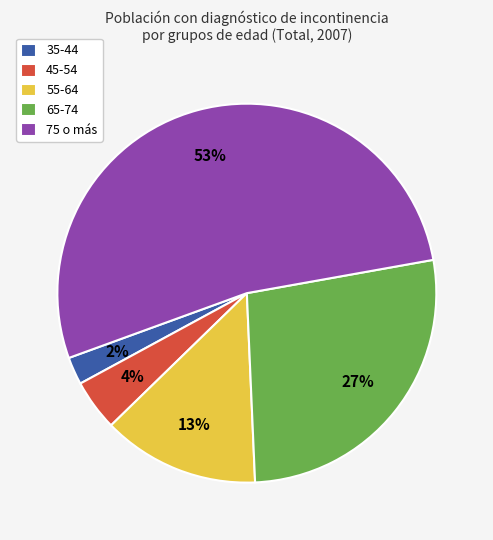

The 65-74 slice represents 27% of the pie. True or false?

True